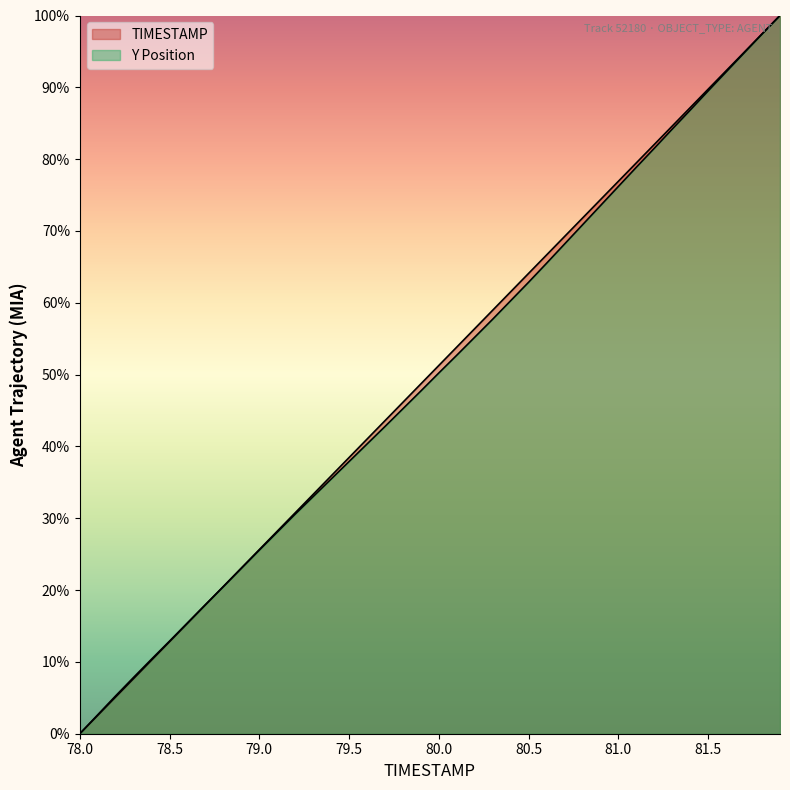

How many series are shown in this chart?

2